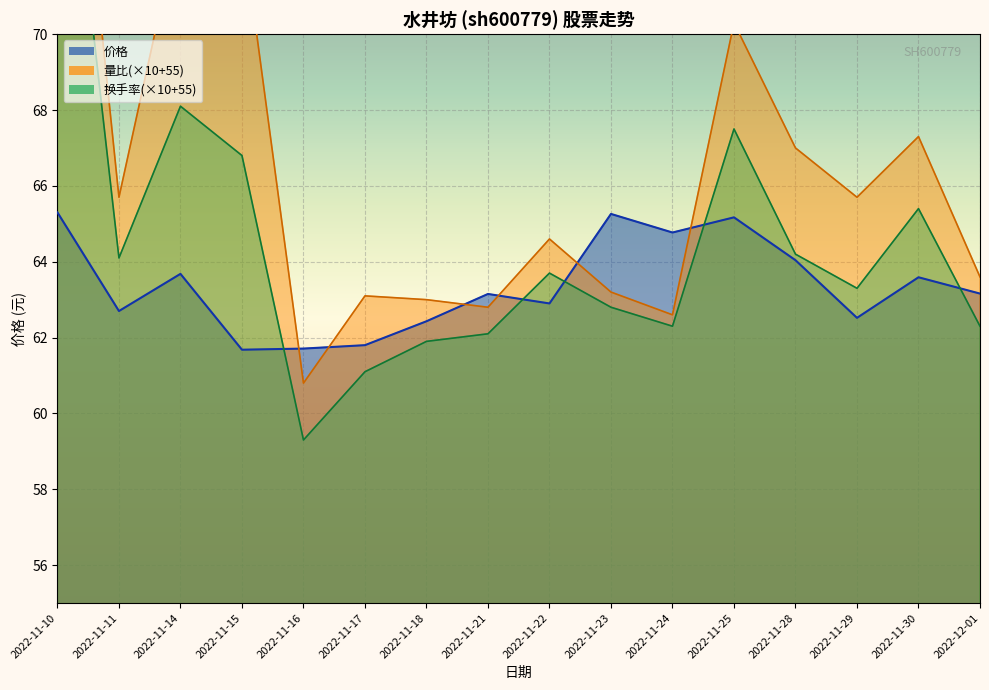

What is the greatest value displayed?

81.4